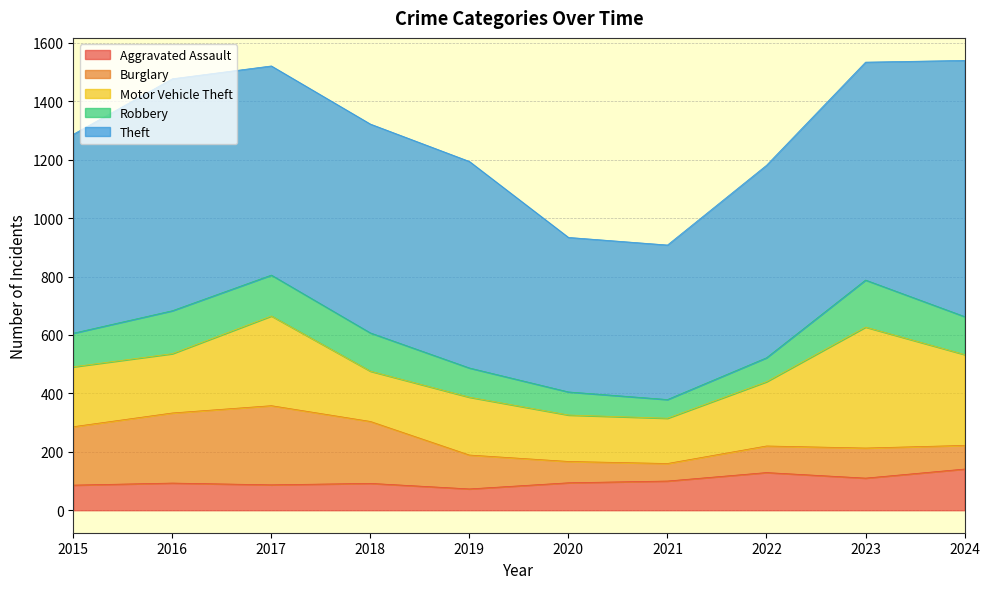

The value of Aggravated Assault at 2020 is 94. True or false?

True